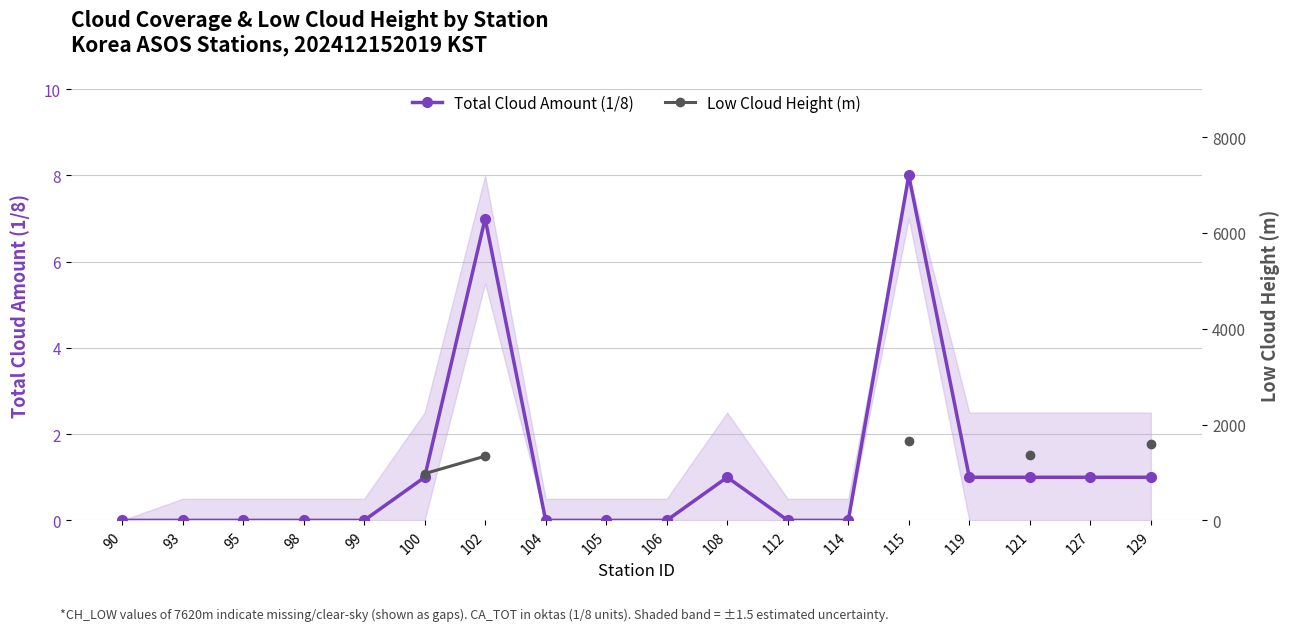

At how many categories does at least one series exceed 1271?

4